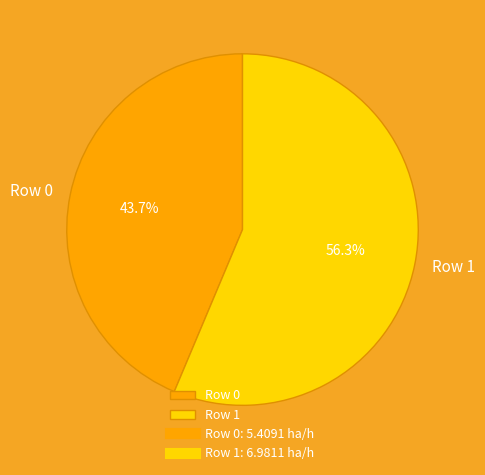

Which slice is the smallest?

Row 0